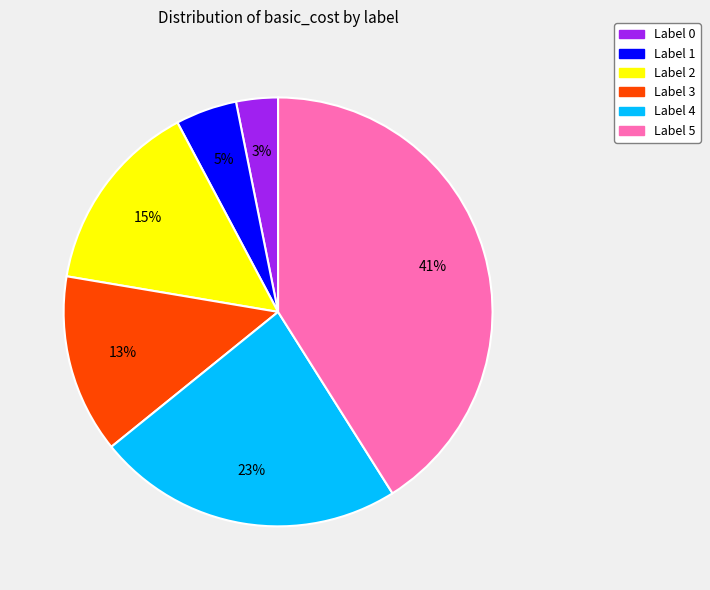

How many slices are in this pie chart?

6